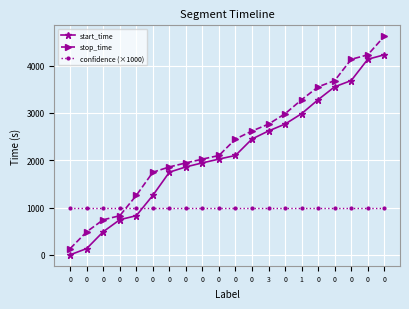

At 0, list the series in order from smallest to largest.

start_time, stop_time, confidence (×1000)